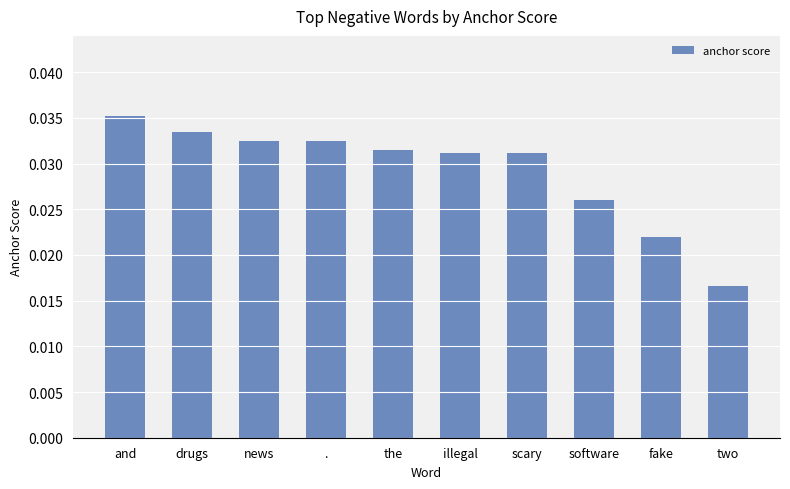

How many series are shown in this chart?

1